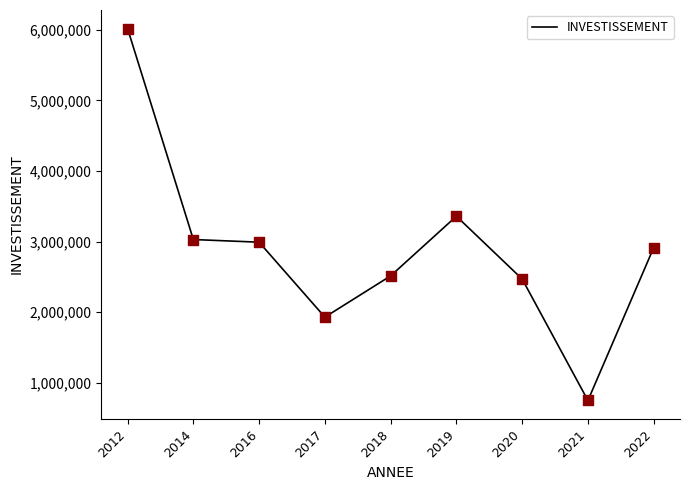

Which has a higher value, 2017 or 2016?

2016